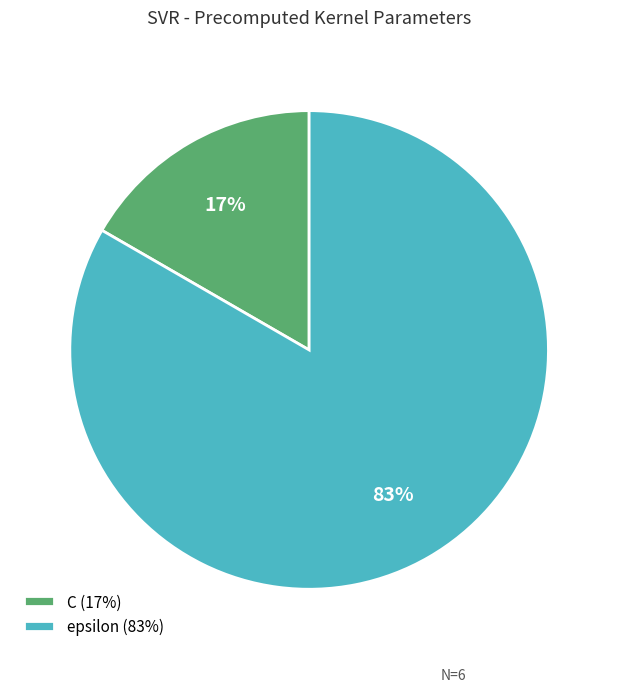

Which slice represents more than half of the pie?

epsilon